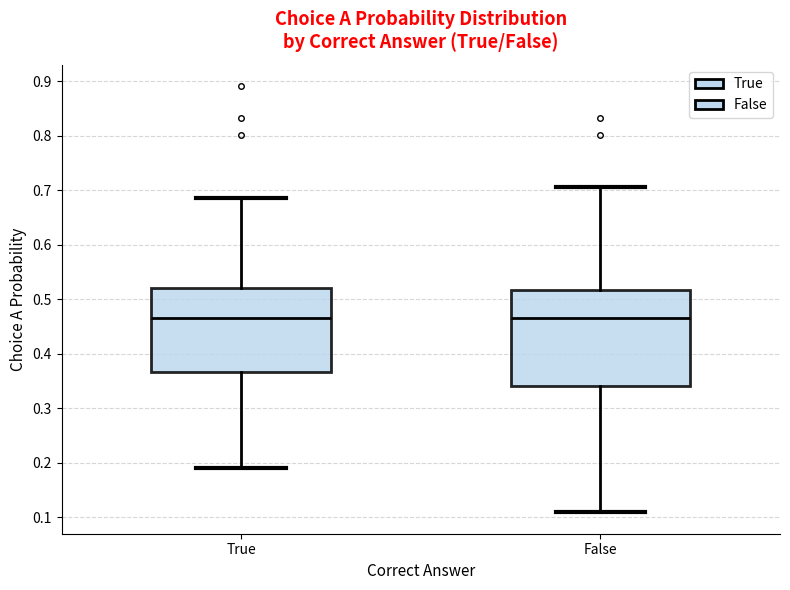

Reading left to right, read every box against the y-axis: the position of its median line, the range the box covers, and the ends of its whiskers. The values are not printed on the chart, so give them approximately, as read against the axis.

True: median 0.47, box 0.37 to 0.52, whiskers 0.19 to 0.69
False: median 0.47, box 0.34 to 0.52, whiskers 0.11 to 0.71